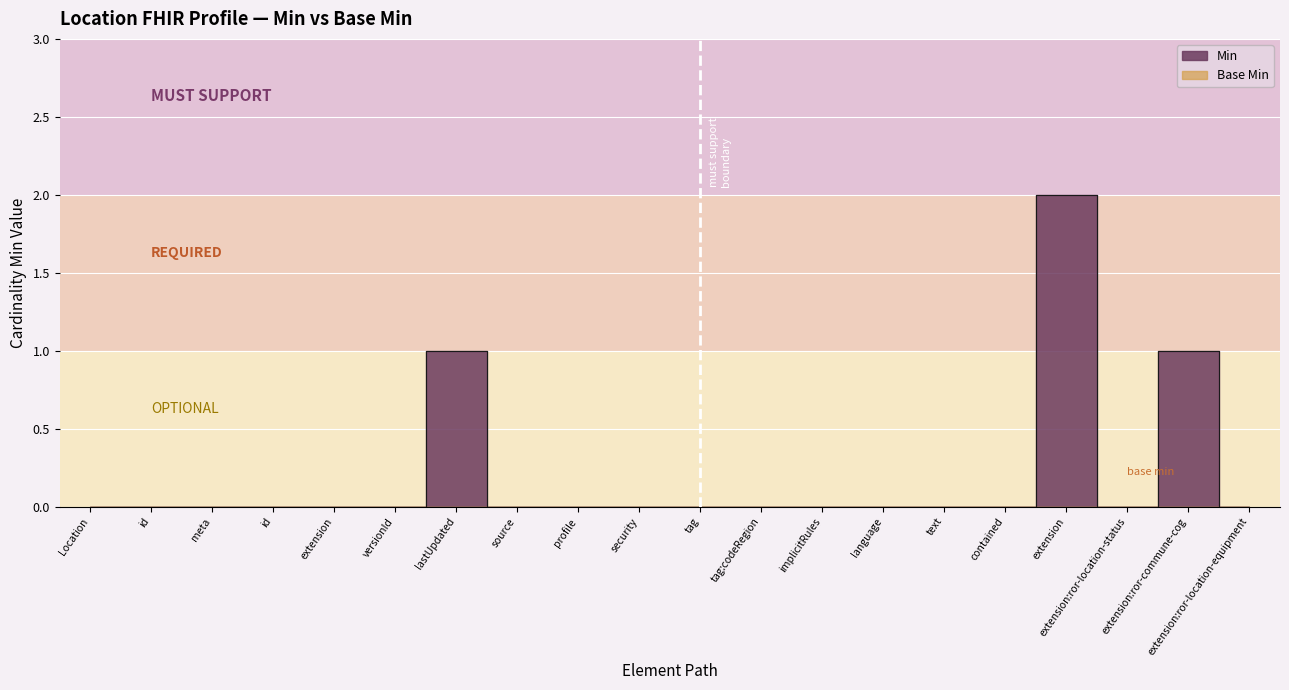

The chart shows a value of 0 at tag. True or false?

True